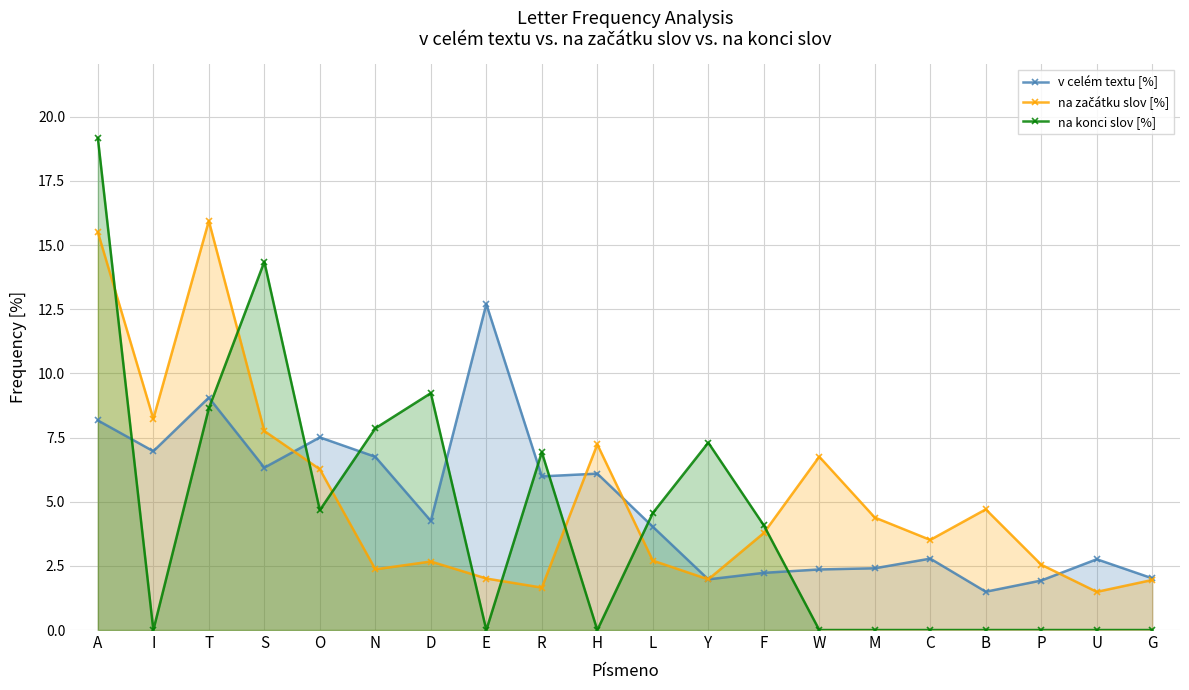

What is the total value across all series at G?

4.0